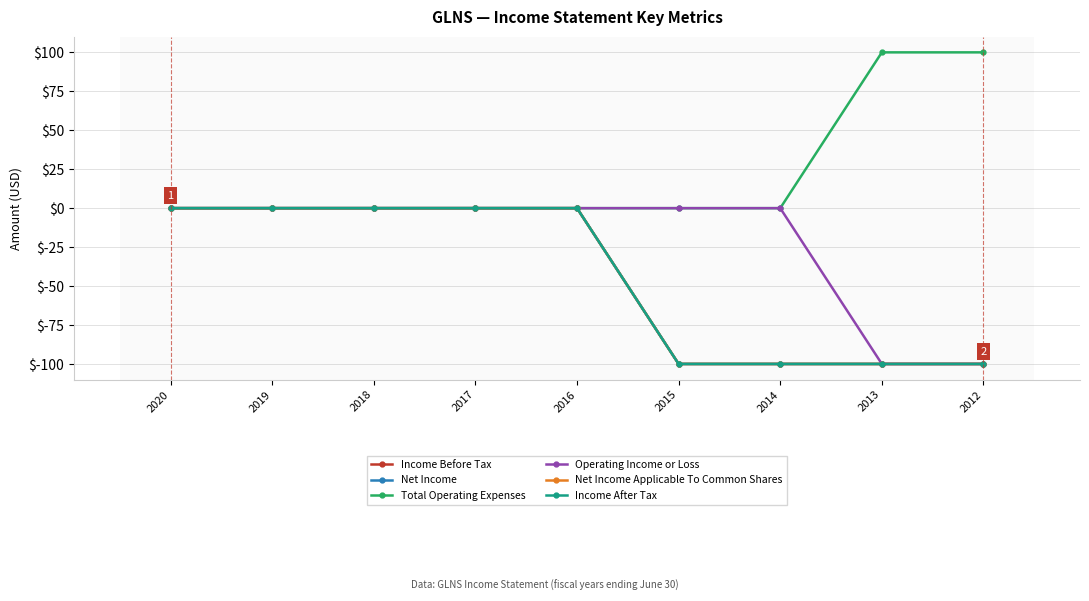

Does the chart have visible grid lines?

Yes